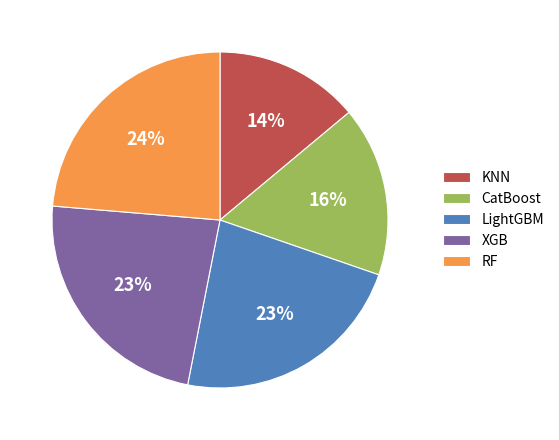

How many slices are in this pie chart?

5